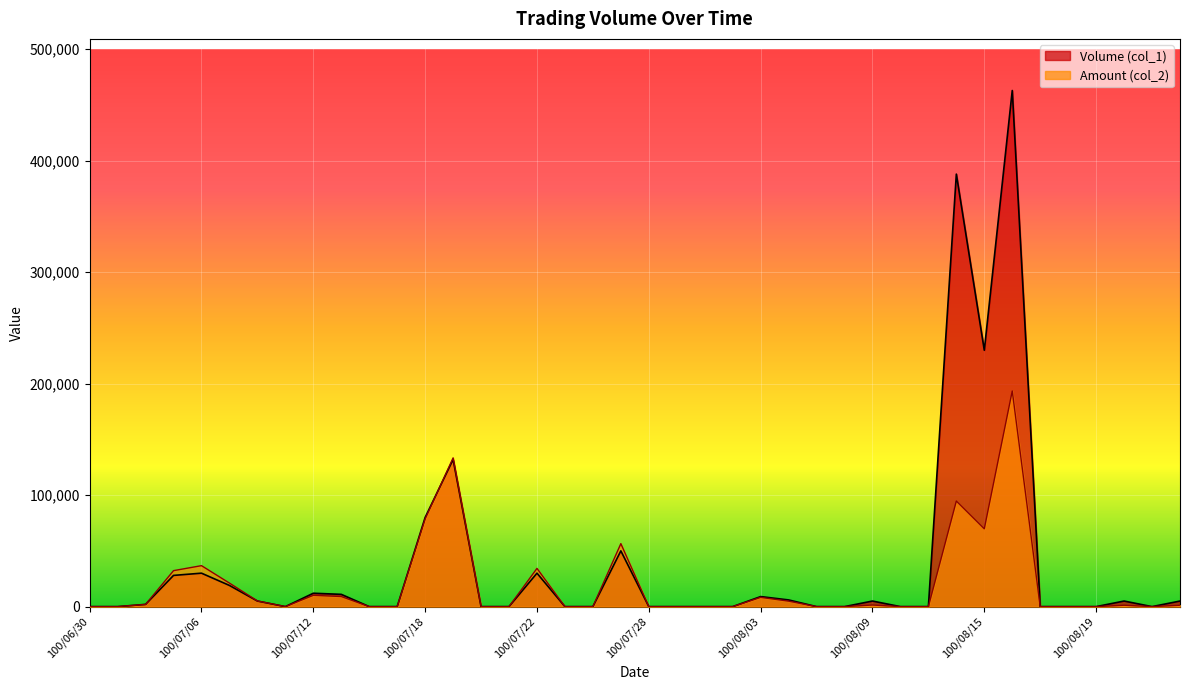

Between 100/07/07 and 100/08/16, which series saw the biggest shift?

Volume (col_1)